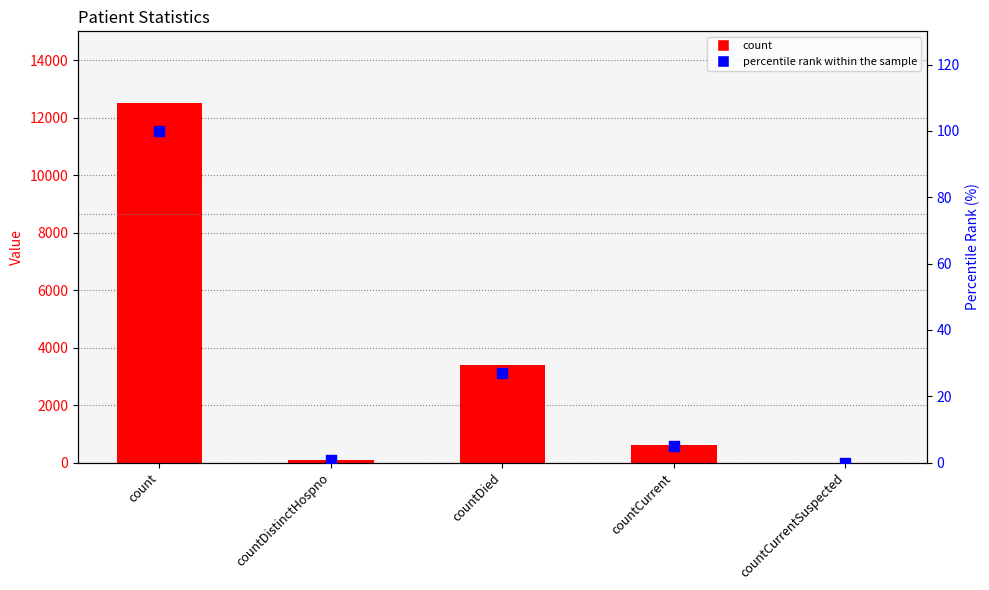

Is the value of count at countDied greater than the value of percentile rank within the sample at countCurrent?

Yes